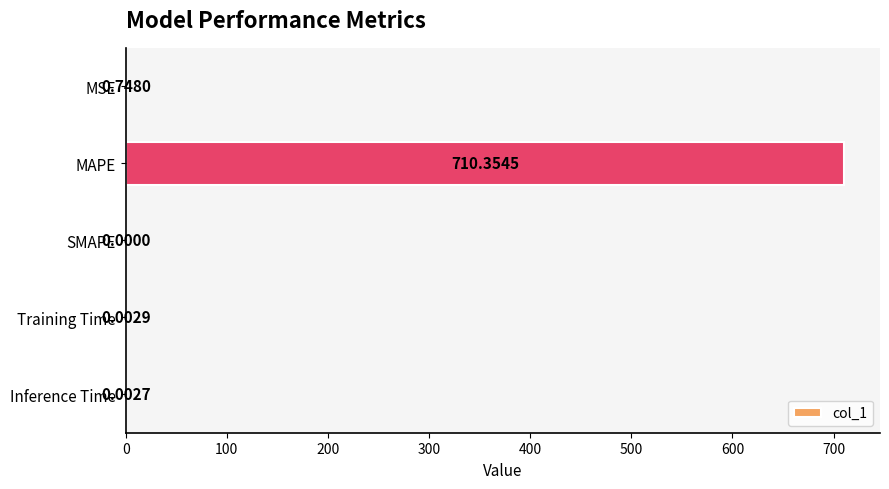

What is the sum of all values?

711.1